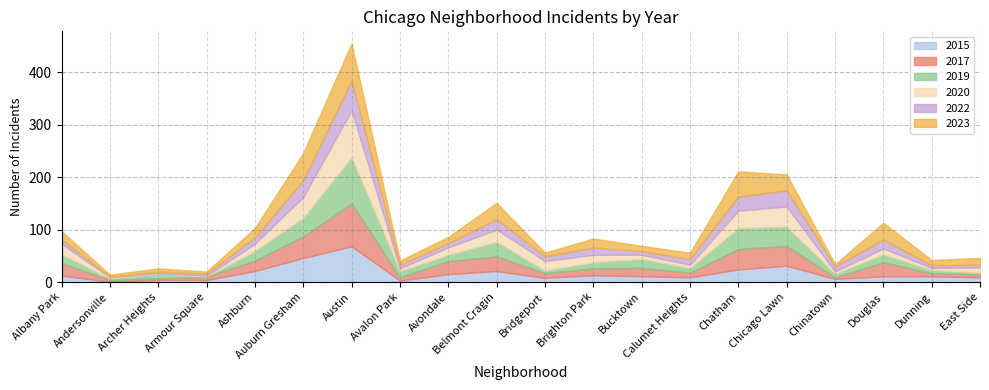

At Austin, list the series in order from largest to smallest.

2020, 2019, 2017, 2023, 2015, 2022